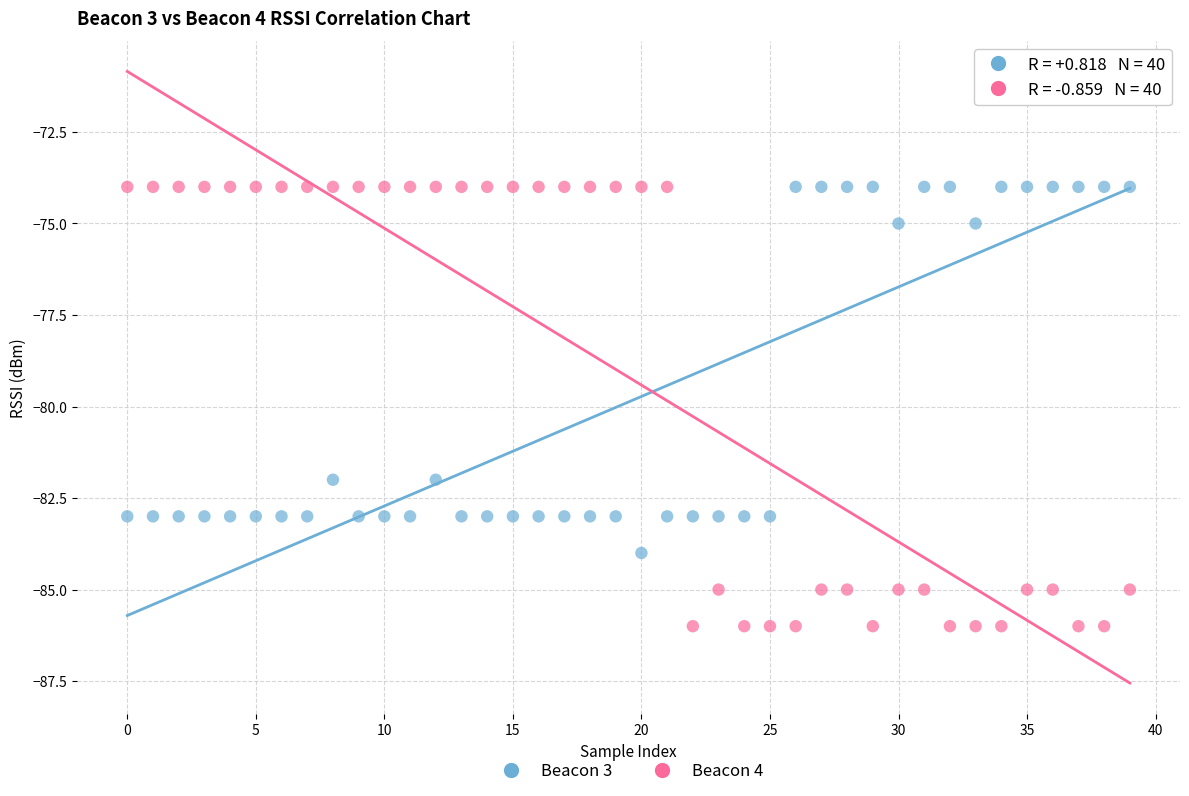

Which series has the largest Y range (max minus min)?

Beacon 4